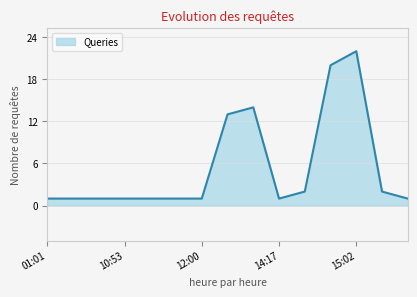

What is the minimum value shown in the chart?

1